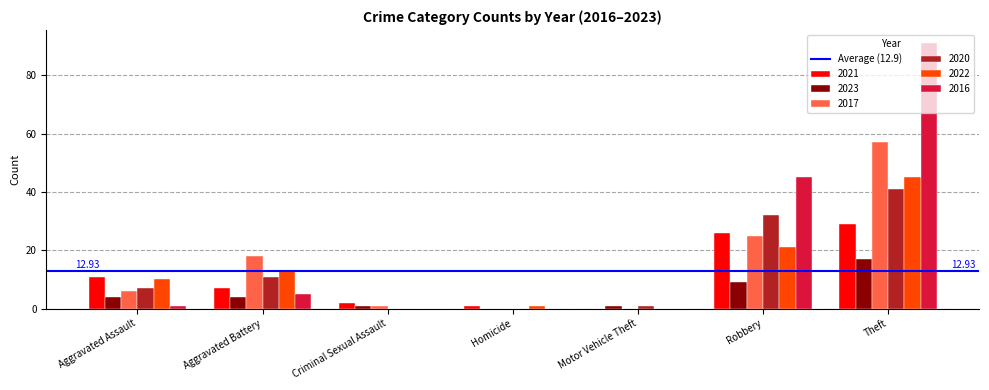

At which label is 2021 closest to 14?

Aggravated Assault